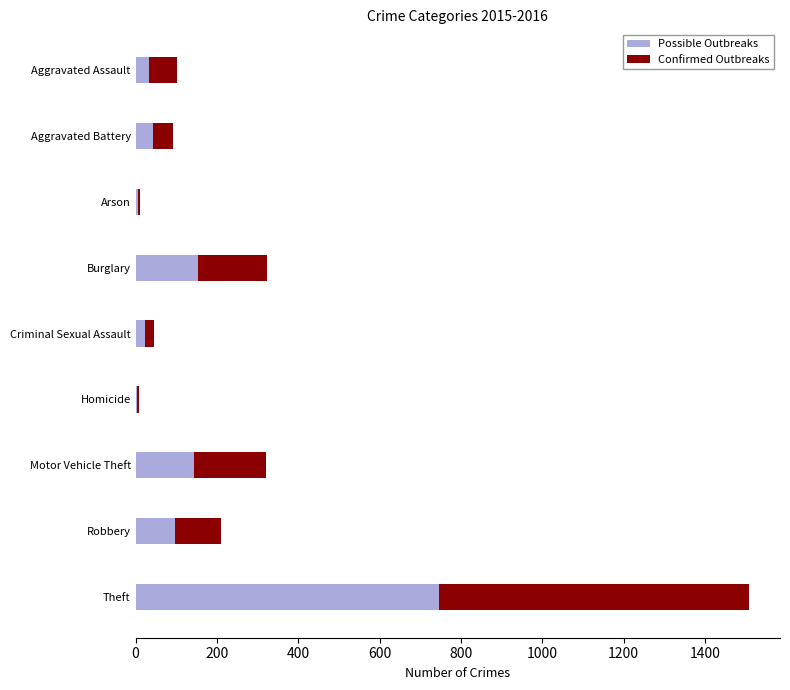

What is the total value across all series at Motor Vehicle Theft?

321